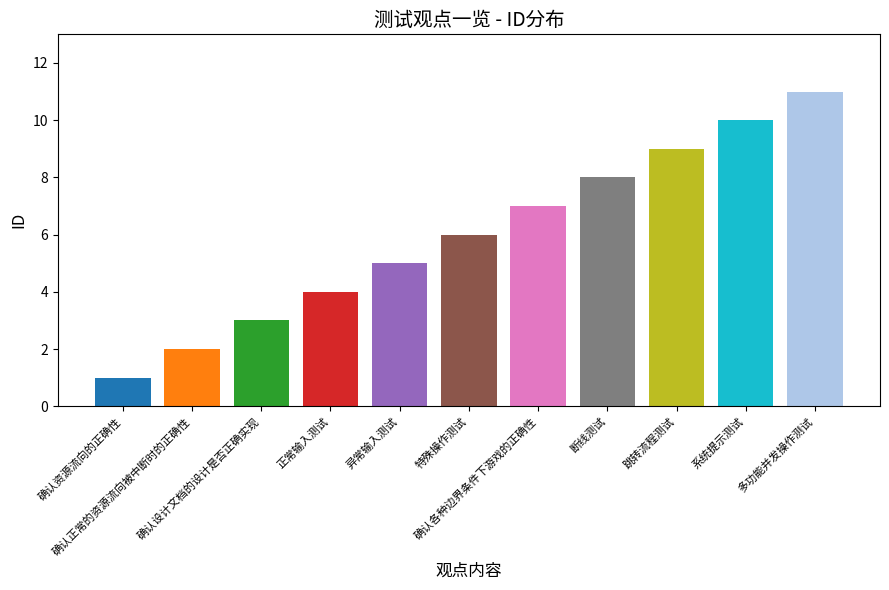

What is the sum of all values?

66